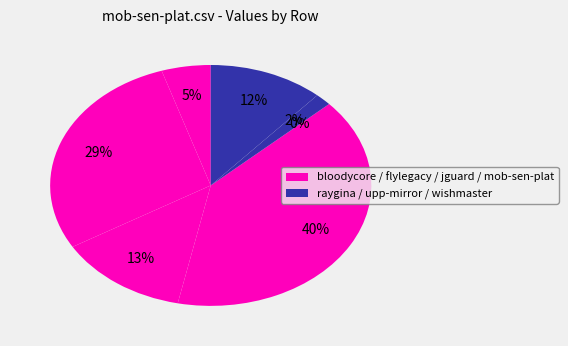

Do bloodycore.csv and jguard.csv together represent more than half of the pie?

No